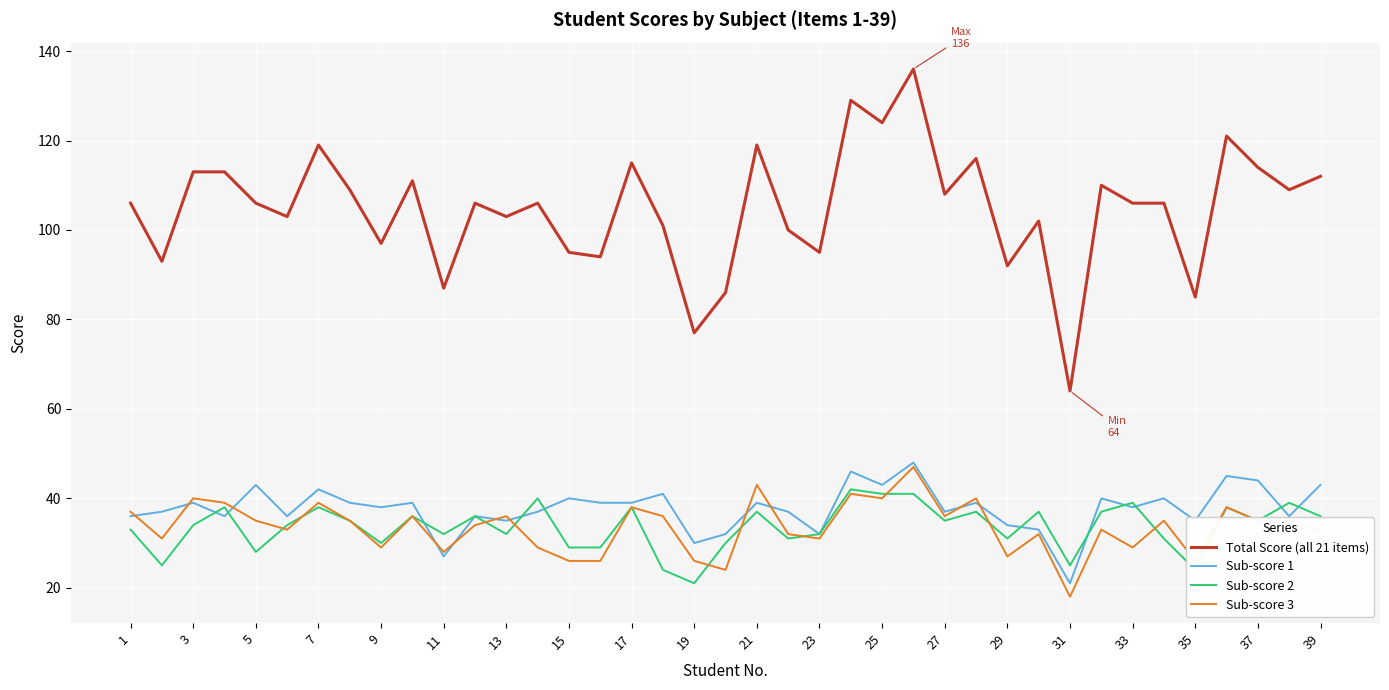

Which series has the widest spread of values?

Total Score (all 21 items)